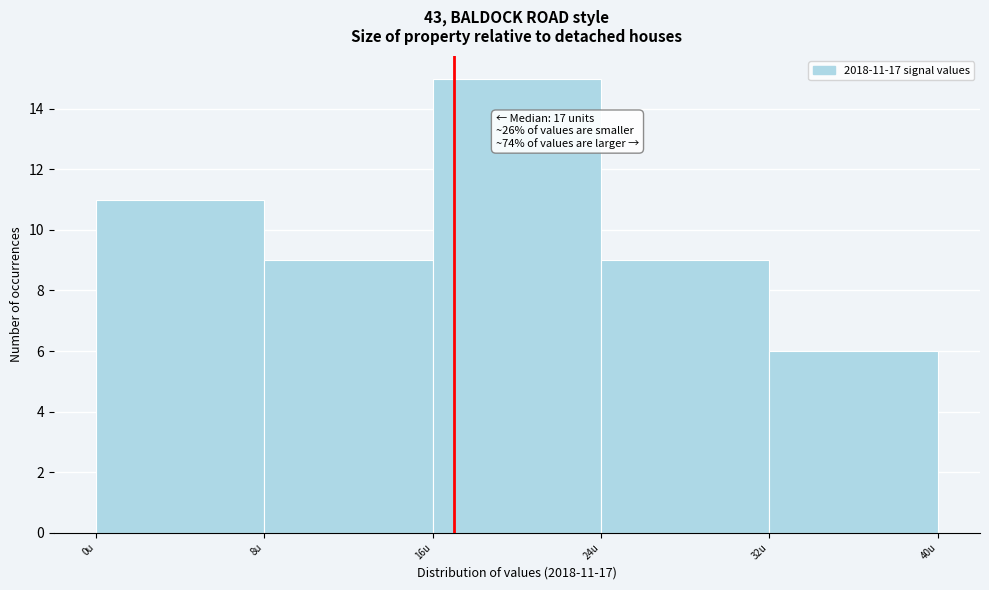

Over which range of the x-axis is the bar tallest?

16 to 24